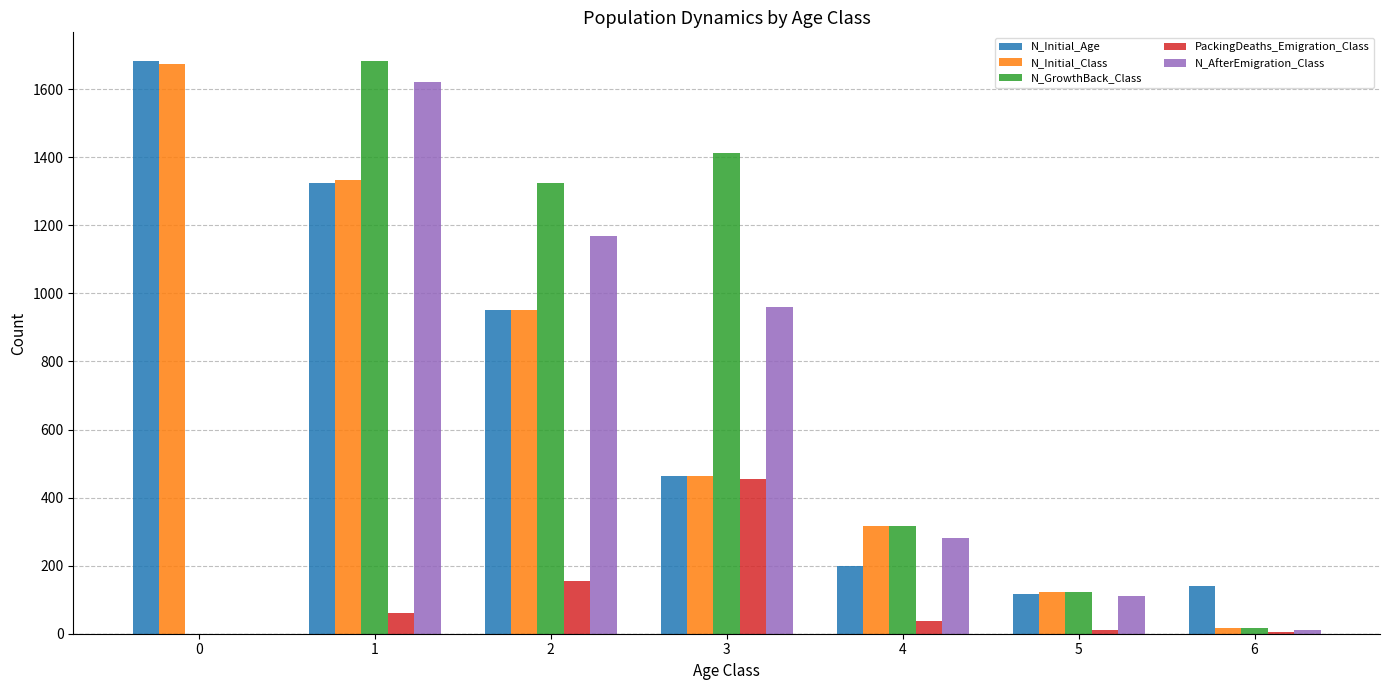

Is it true that PackingDeaths_Emigration_Class equals 0 at 0?

True